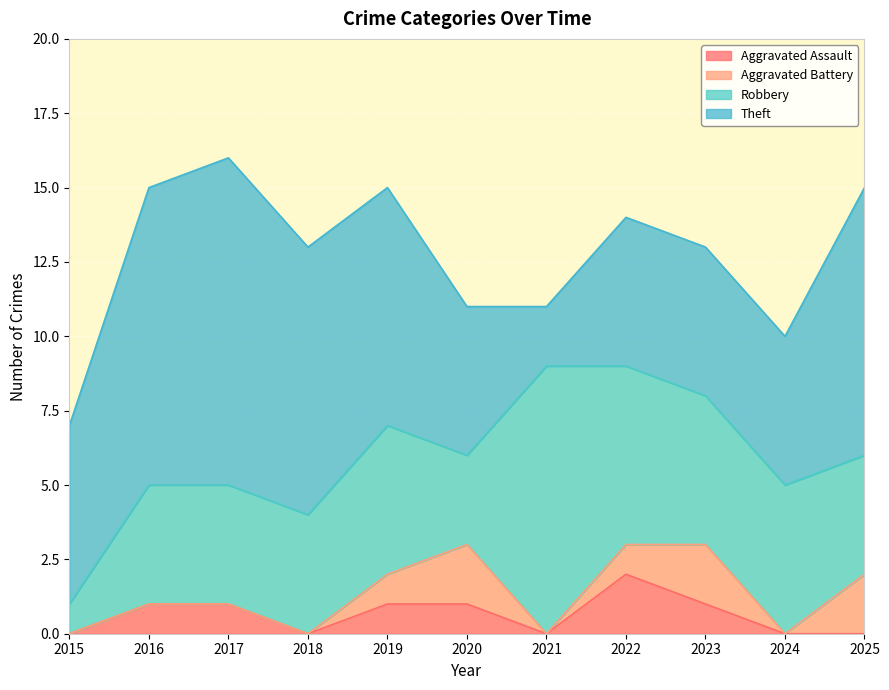

Reading left to right, list all the values displayed in this chart.

Aggravated Assault: 0	1	1	0	1	1	0	2	1	0	0
Aggravated Battery: 0	0	0	0	1	2	0	1	2	0	2
Robbery: 1	4	4	4	5	3	9	6	5	5	4
Theft: 6	10	11	9	8	5	2	5	5	5	9